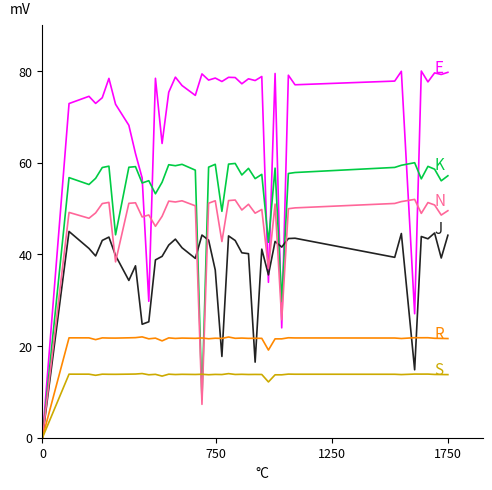

Does the chart have visible grid lines?

No